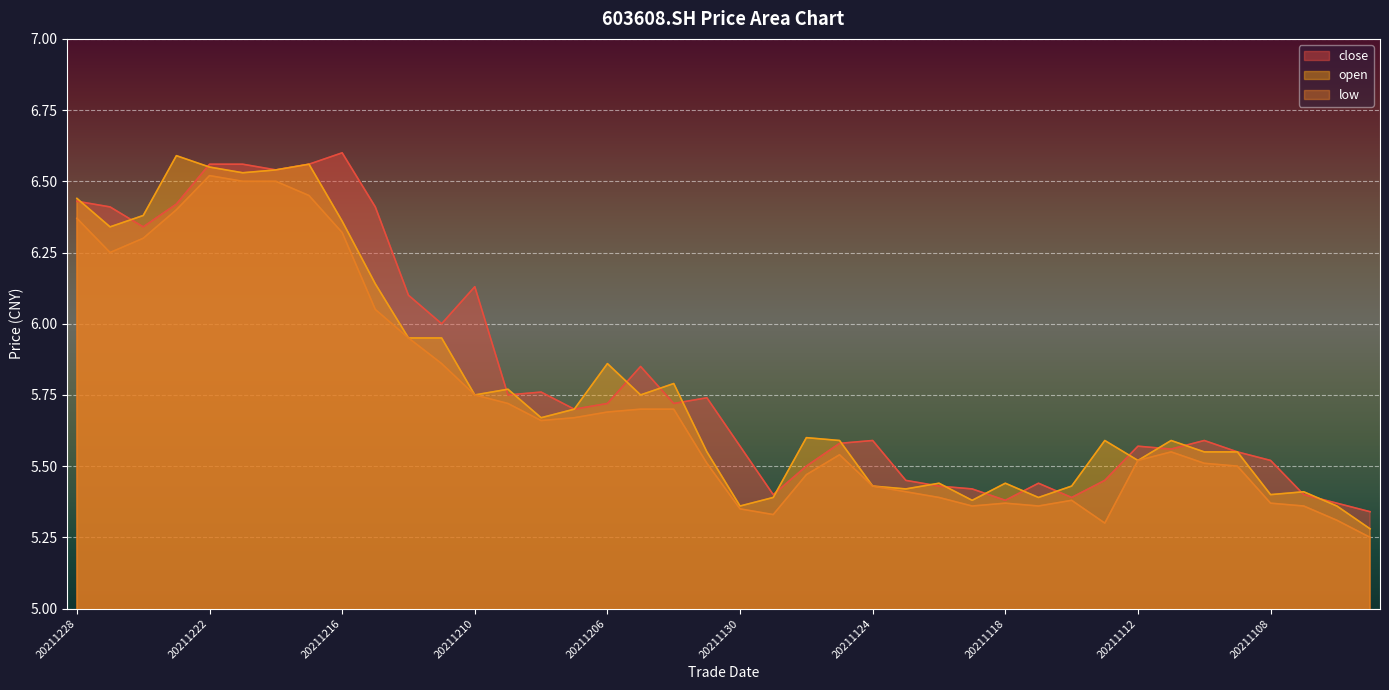

Is the value of close at 20211118 greater than the value of open at 20211217?

No